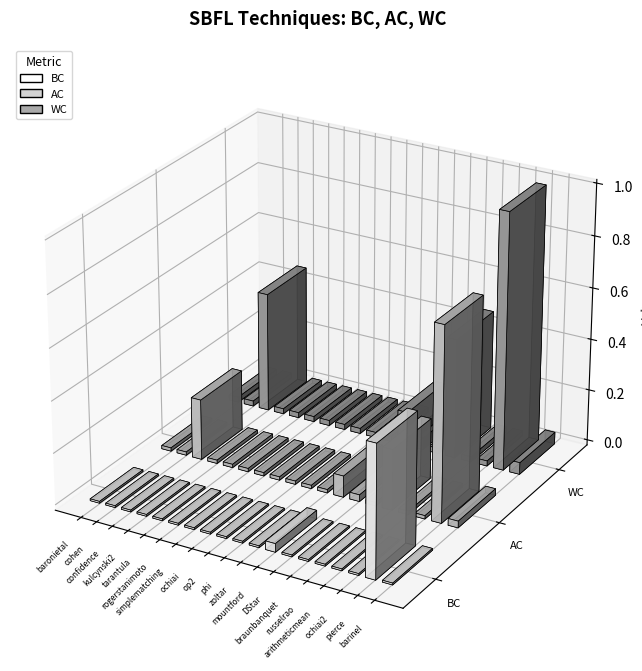

Is the value of WC at cohen greater than the value of BC at kulcynski2?

Yes